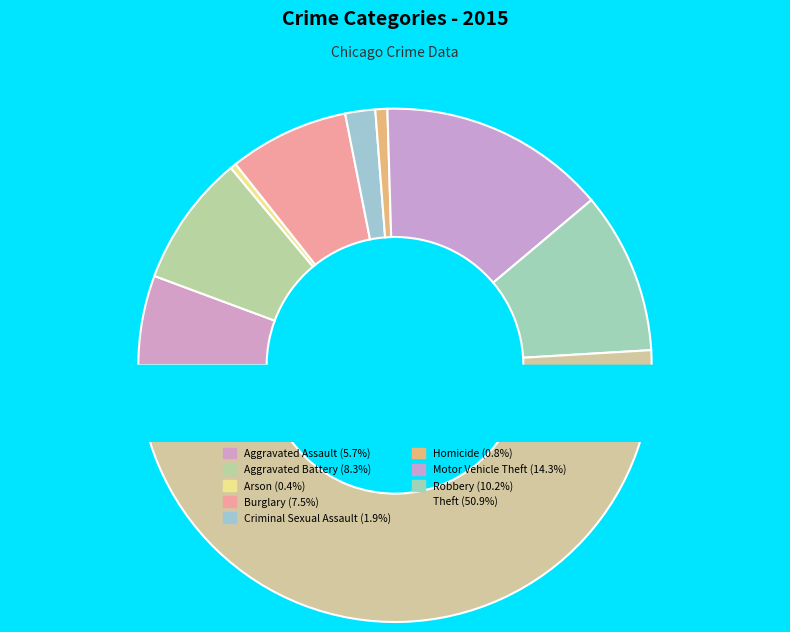

What is the majority slice?

Theft